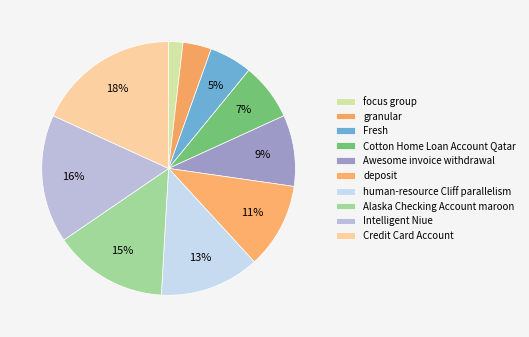

To the nearest percent, what is the difference between the largest and smallest slice percentages?

16%